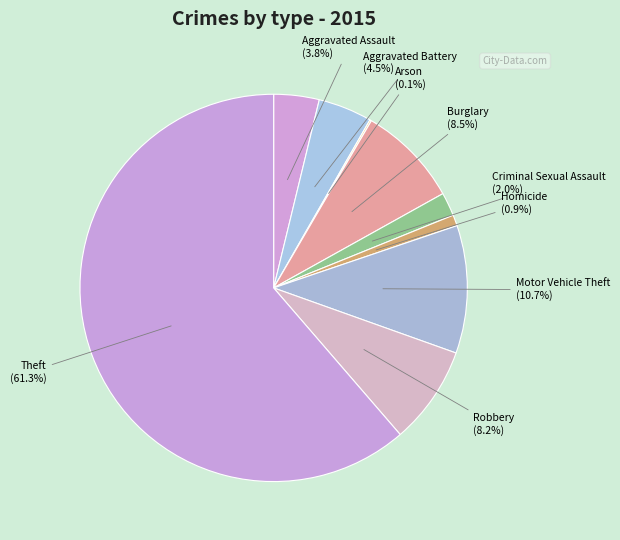

Approximately how many times larger is the value at Aggravated Battery compared to Homicide?

4.9